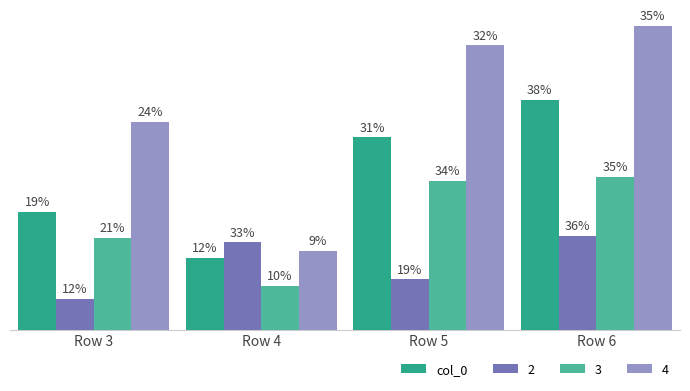

Are the bars grouped side by side (vs. stacked)?

Yes